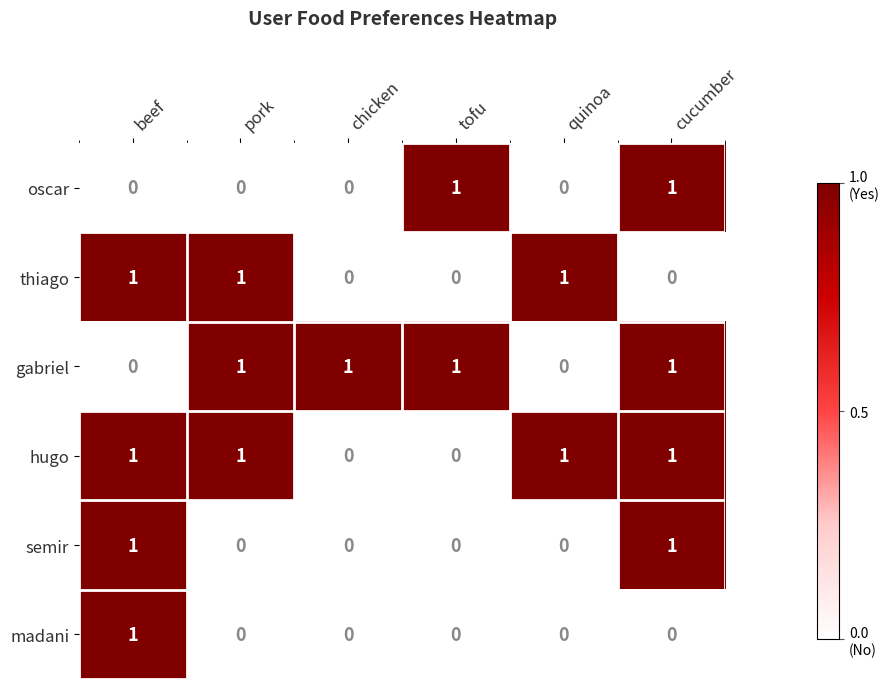

What is the sum of all gabriel values?

4